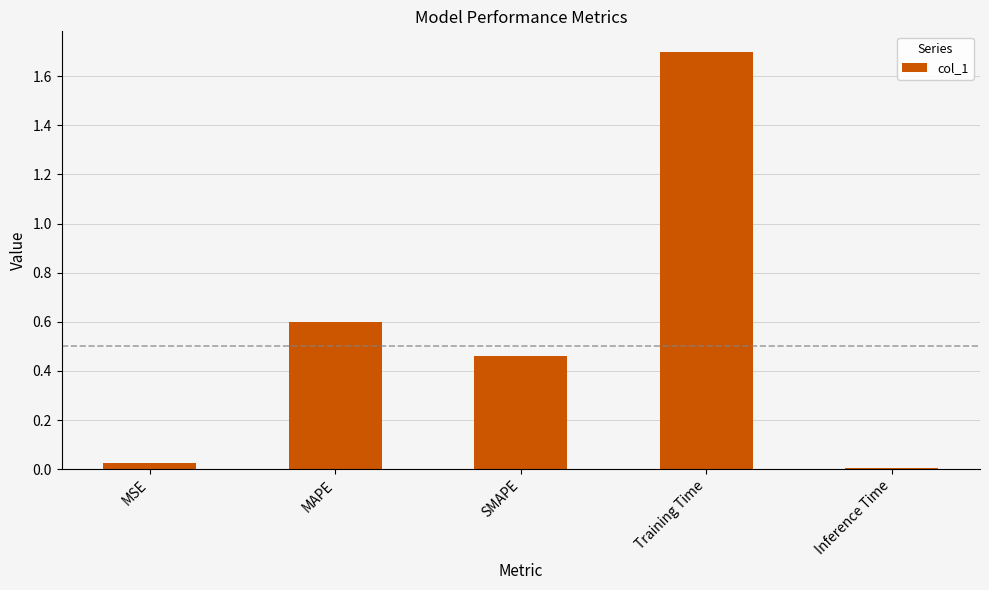

Which category has the highest value across all series?

Training Time